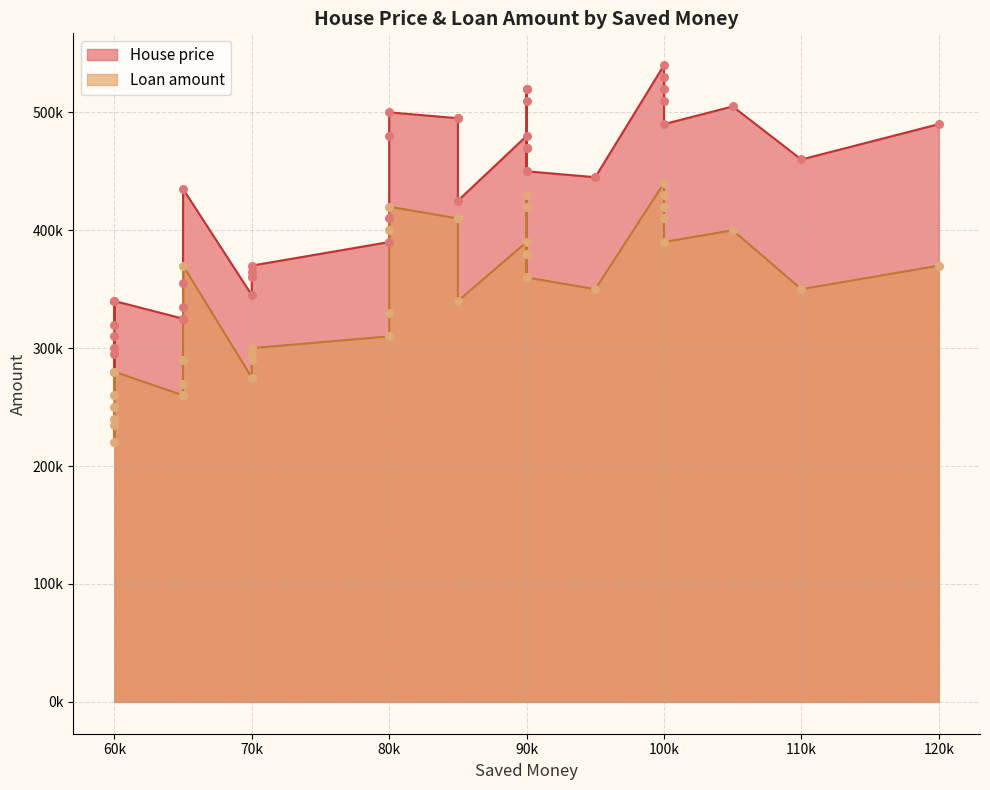

Which series reaches the minimum Y coordinate?

Loan amount